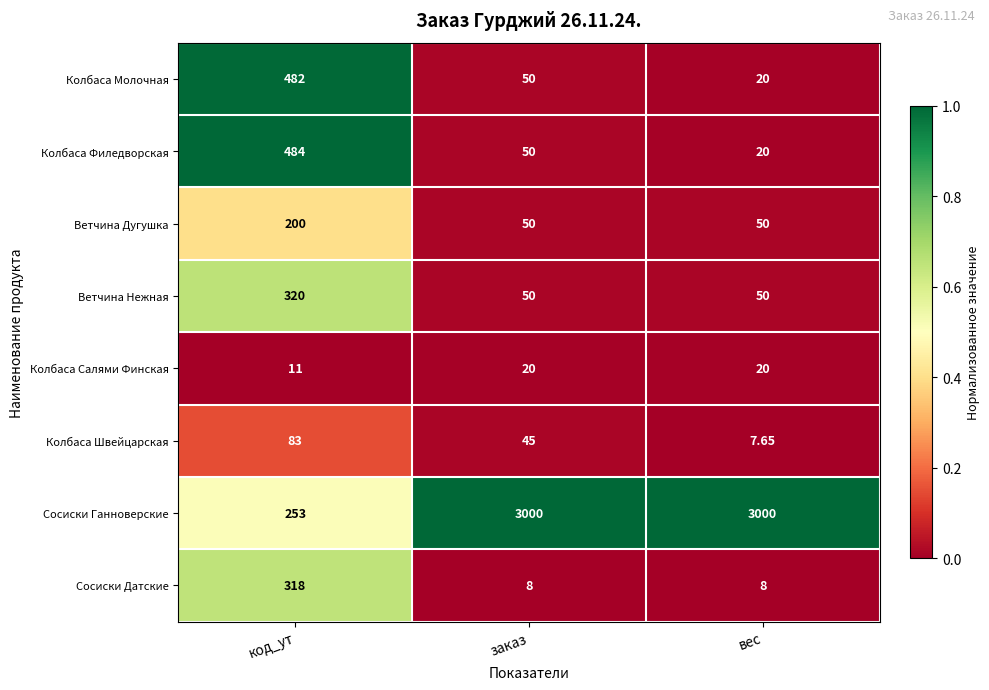

Rank the series by their maximum value, from highest to lowest.

Сосиски Ганноверские, Колбаса Филедворская, Колбаса Молочная, Ветчина Нежная, Сосиски Датские, Ветчина Дугушка, Колбаса Швейцарская, Колбаса Салями Финская